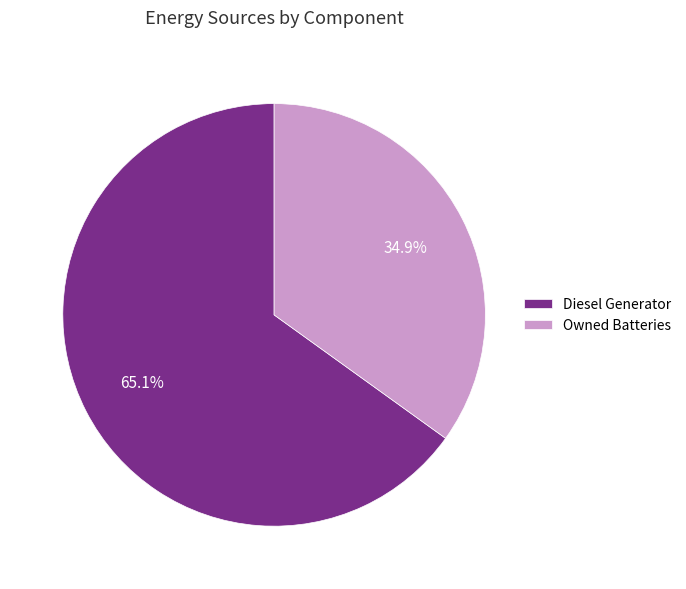

Is there a majority slice in this chart?

Yes